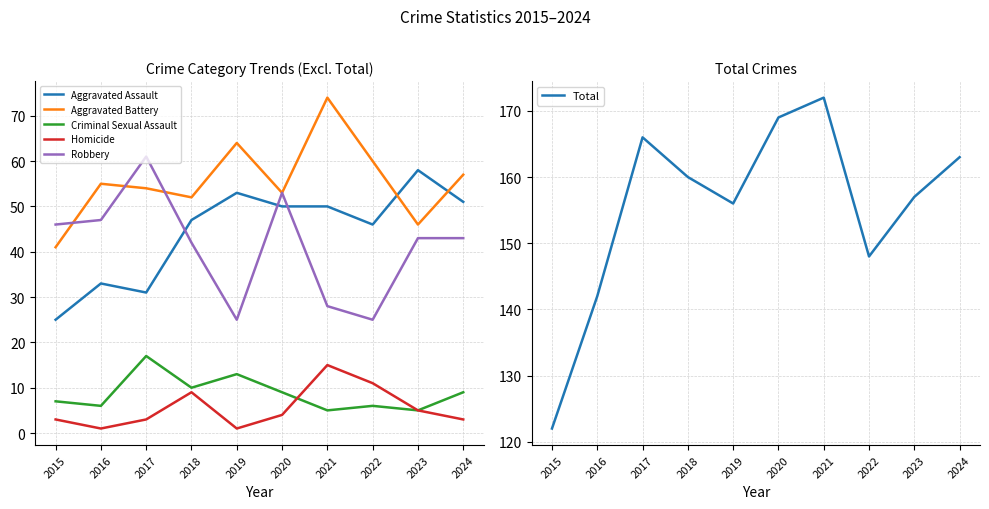

Reading right to left, transcribe all the data shown in this chart.

Aggravated Assault: 2024=51	2023=58	2022=46	2021=50	2020=50	2019=53	2018=47	2017=31	2016=33	2015=25
Aggravated Battery: 2024=57	2023=46	2022=60	2021=74	2020=53	2019=64	2018=52	2017=54	2016=55	2015=41
Criminal Sexual Assault: 2024=9	2023=5	2022=6	2021=5	2020=9	2019=13	2018=10	2017=17	2016=6	2015=7
Homicide: 2024=3	2023=5	2022=11	2021=15	2020=4	2019=1	2018=9	2017=3	2016=1	2015=3
Robbery: 2024=43	2023=43	2022=25	2021=28	2020=53	2019=25	2018=42	2017=61	2016=47	2015=46
Total: 2024=163	2023=157	2022=148	2021=172	2020=169	2019=156	2018=160	2017=166	2016=142	2015=122